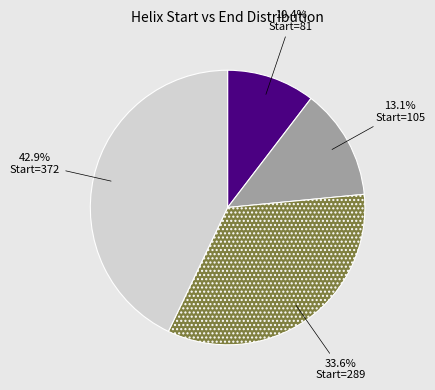

Is there a majority slice in this chart?

No